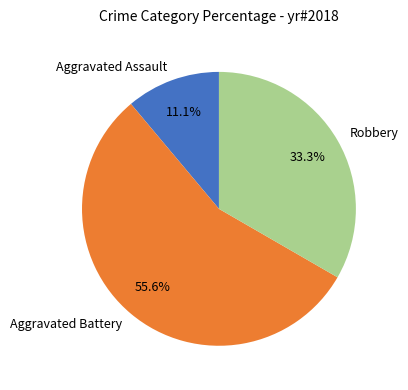

True or false: Aggravated Assault accounts for 23% of the total.

False